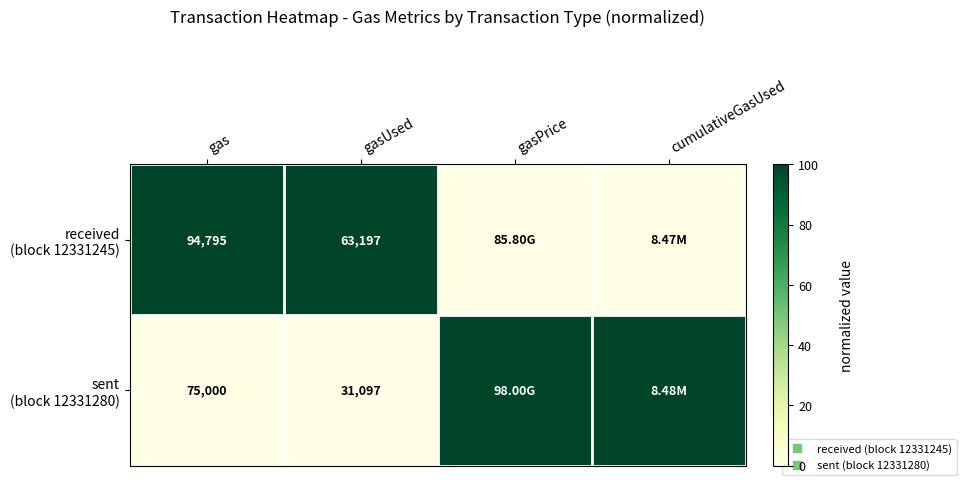

Is the value of sent (block 12331280) at cumulativeGasUsed greater than the value of received (block 12331245) at gasUsed?

No